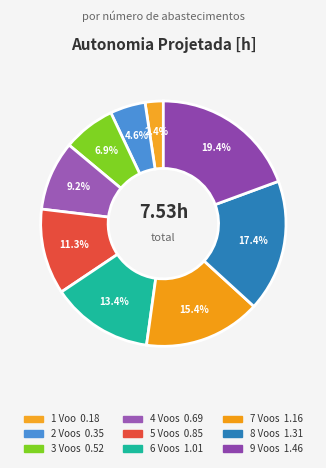

To the nearest percent, what is the average slice percentage?

11%